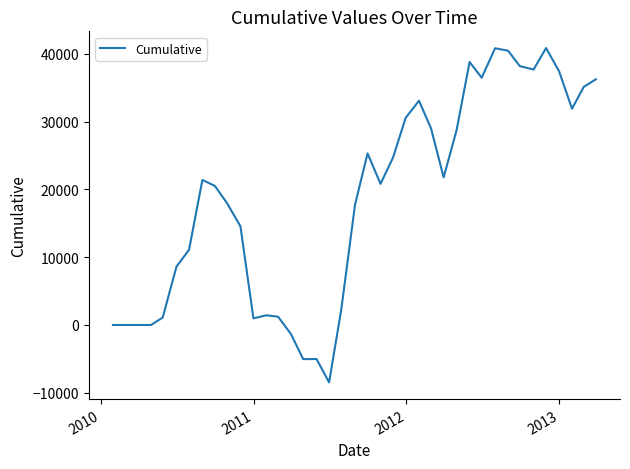

What is the difference between the maximum and minimum values?

49337.5